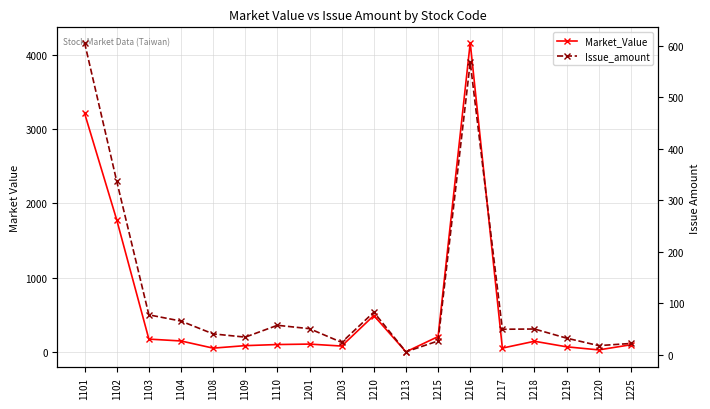

What is the value of the Issue_amount point at the 10th from the left?

82.7